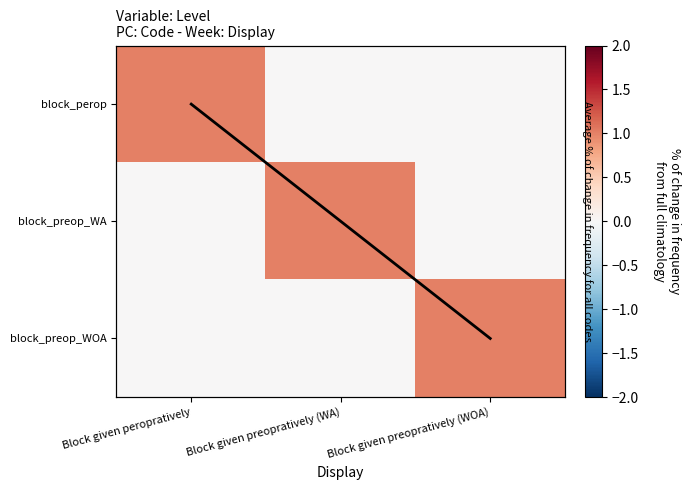

Which series has the largest total across all categories?

diagonal